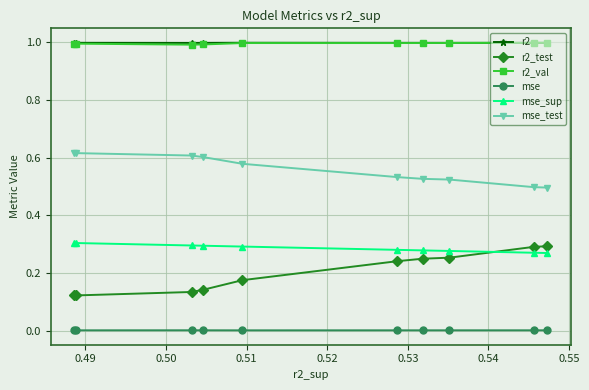

True or false: r2 and mse_test cross at least once.

False